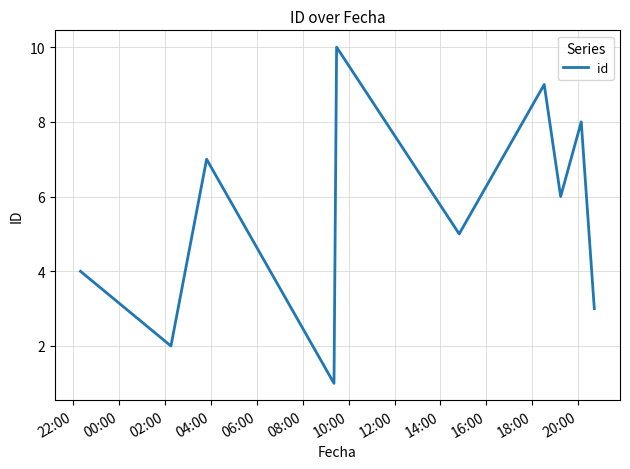

What is the difference between the maximum and minimum values?

9